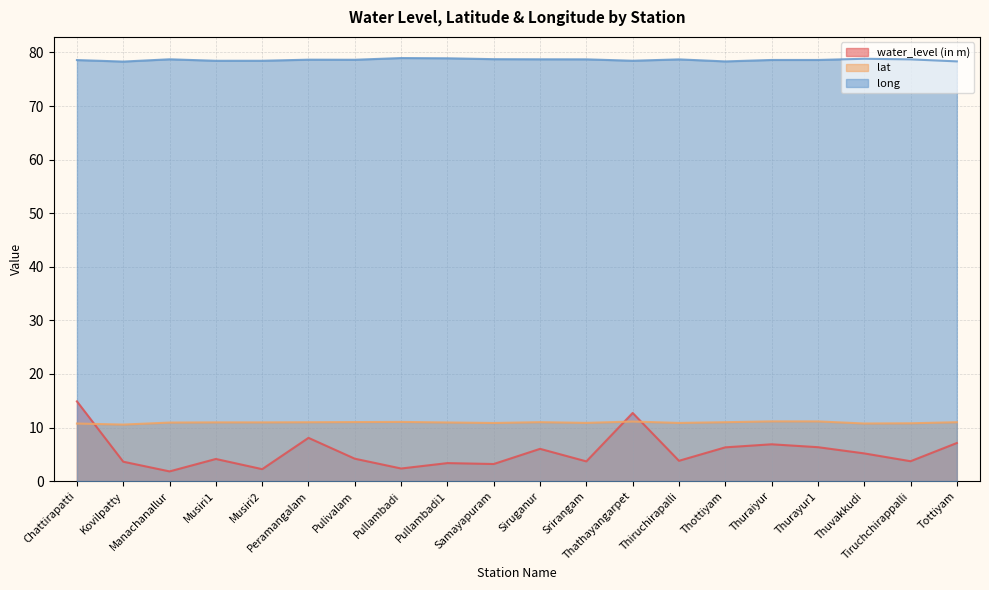

Is the value of lat at Thathayangarpet greater than the value of water_level (in m) at Pullambadi1?

Yes